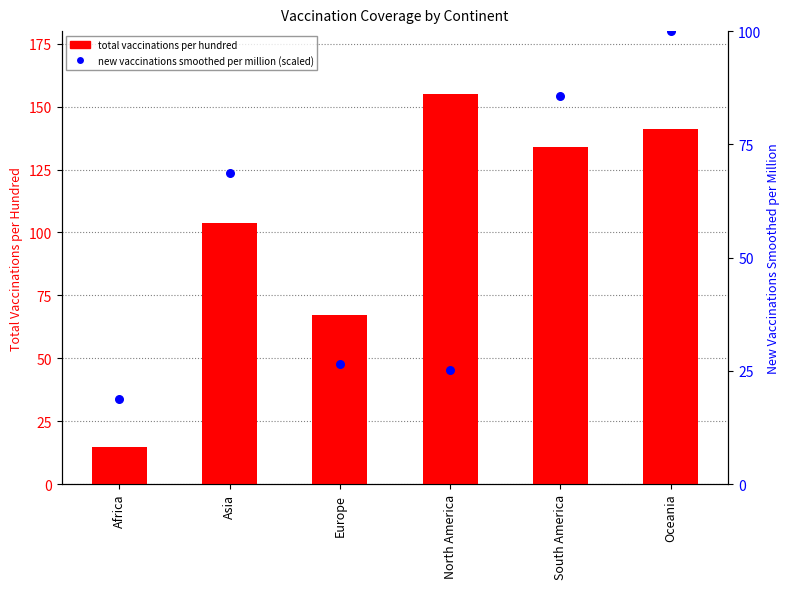

Which series has the largest total across all categories?

total vaccinations per hundred